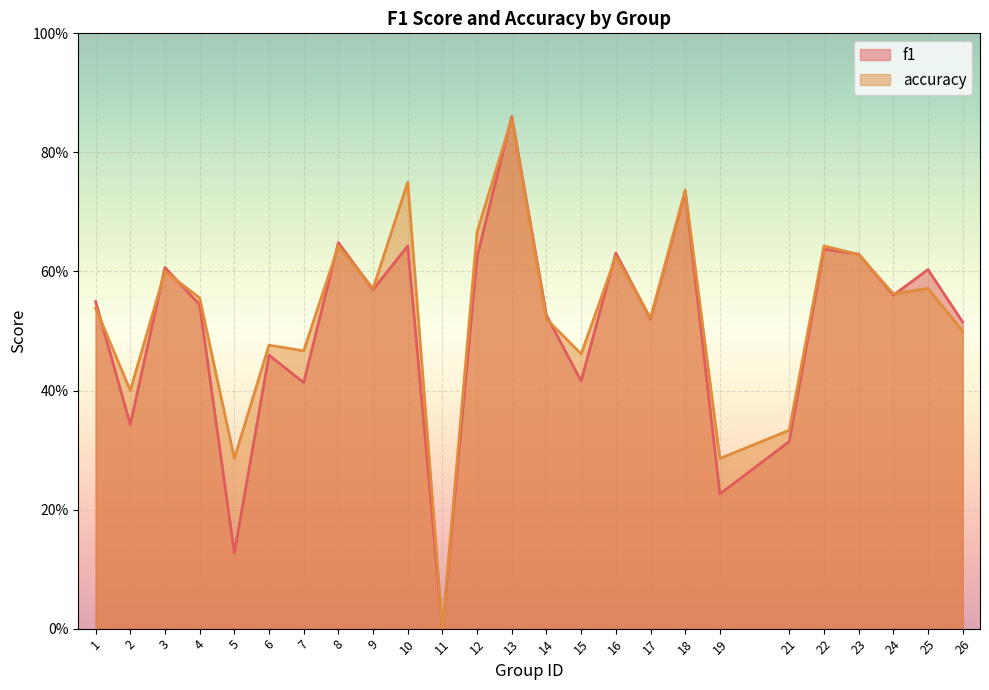

Reading left to right, what are all the values shown in this chart?

f1: 0.5	0.3	0.6	0.5	0.1	0.5	0.4	0.6	0.6	0.6	0.0	0.6	0.9	0.5	0.4	0.6	0.5	0.7	0.2	0.3	0.6	0.6	0.6	0.6	0.5
accuracy: 0.5	0.4	0.6	0.6	0.3	0.5	0.5	0.6	0.6	0.8	0.0	0.7	0.9	0.5	0.5	0.6	0.5	0.7	0.3	0.3	0.6	0.6	0.6	0.6	0.5